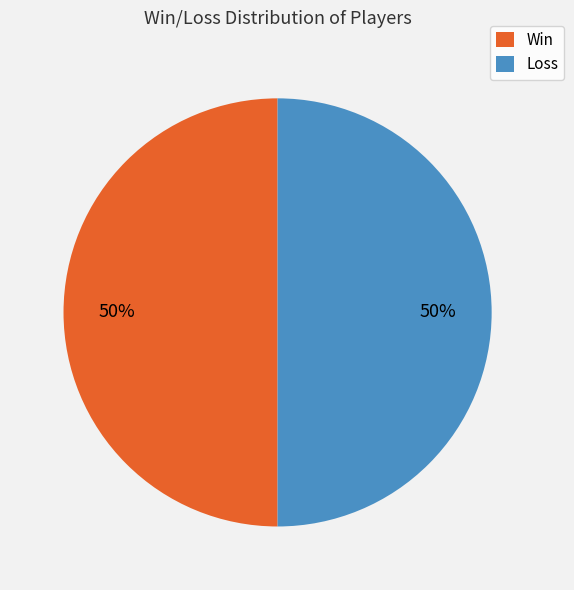

The Loss slice represents 43% of the pie. True or false?

False